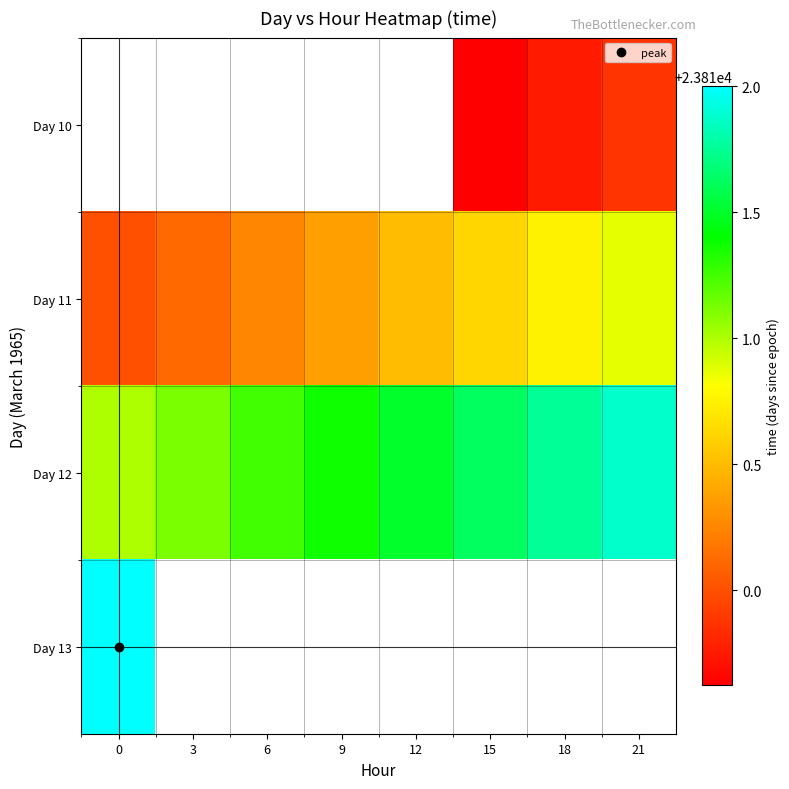

Count the number of categories in the chart.

8